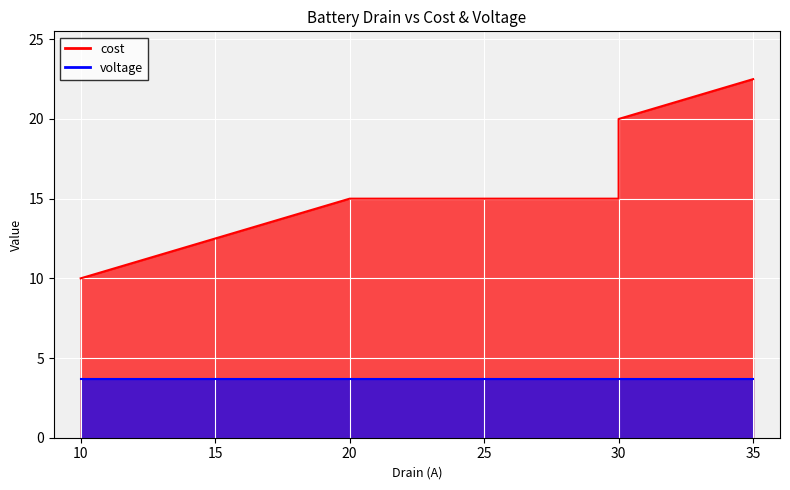

At how many categories does at least one series exceed 16?

2